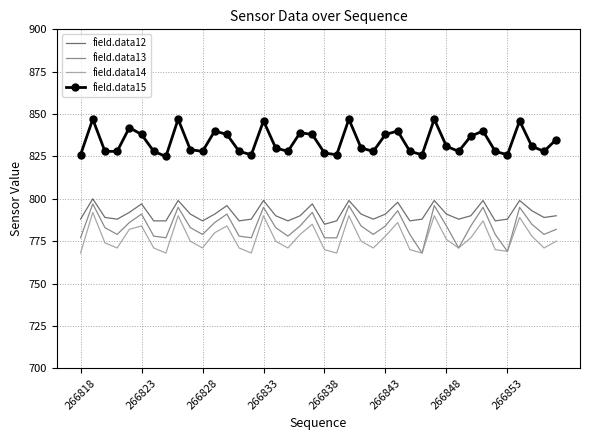

What is the highest value of the field.data15 series?

847